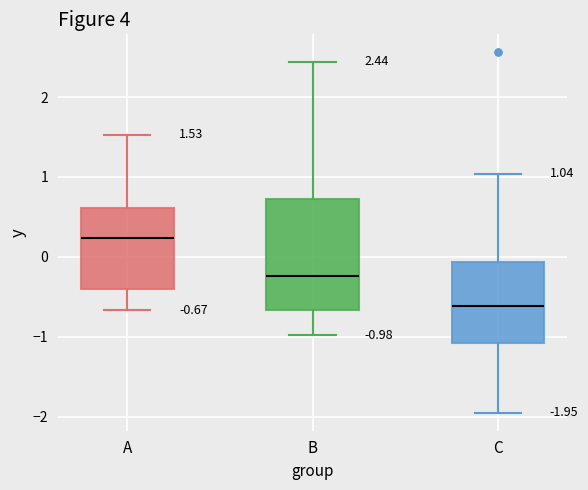

Which box is the tallest, from its lower edge to its upper edge?

B